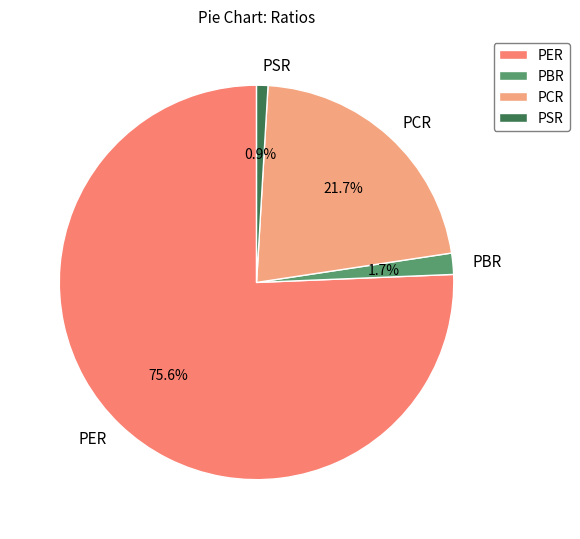

True or false: PER accounts for 76% of the total.

True